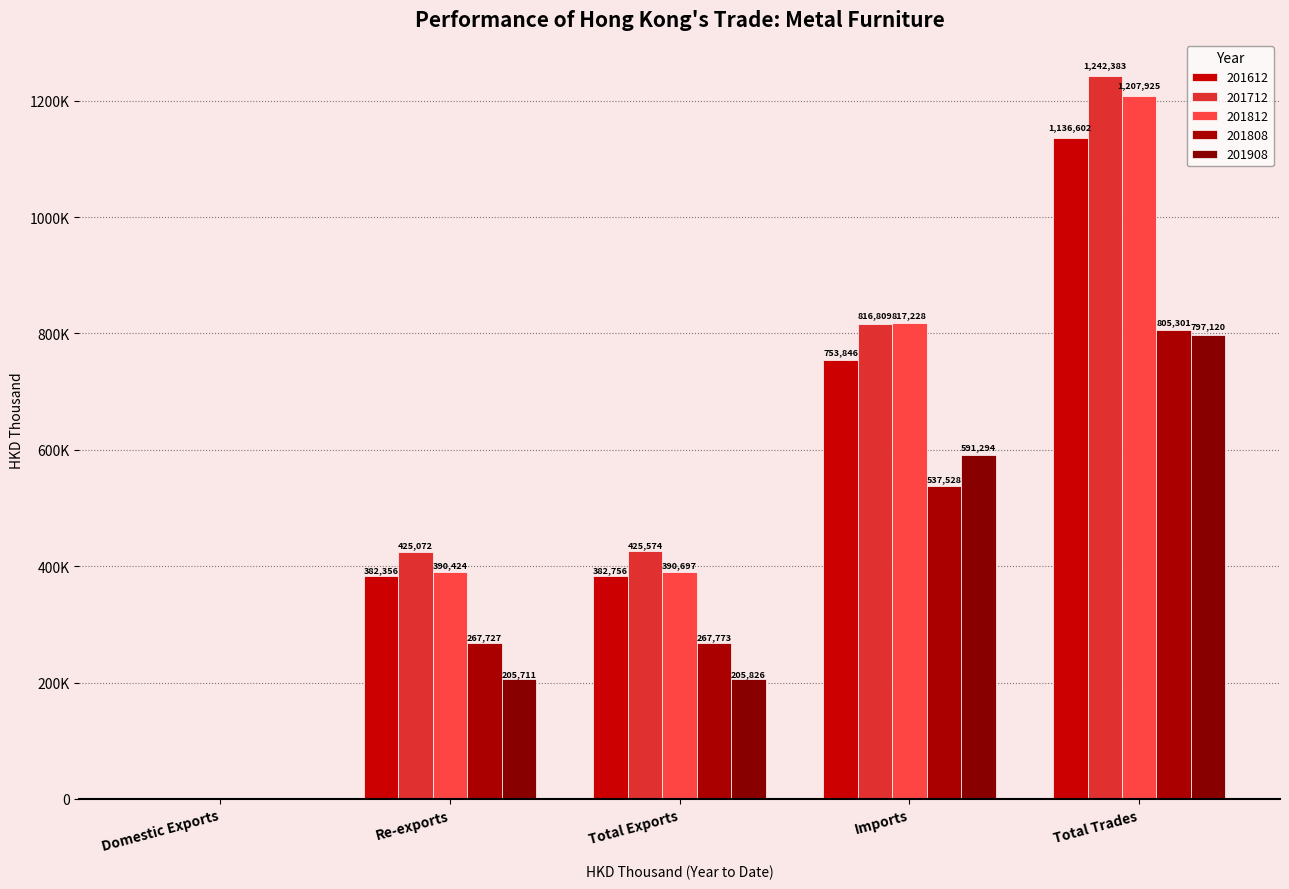

Are the bars horizontal?

No